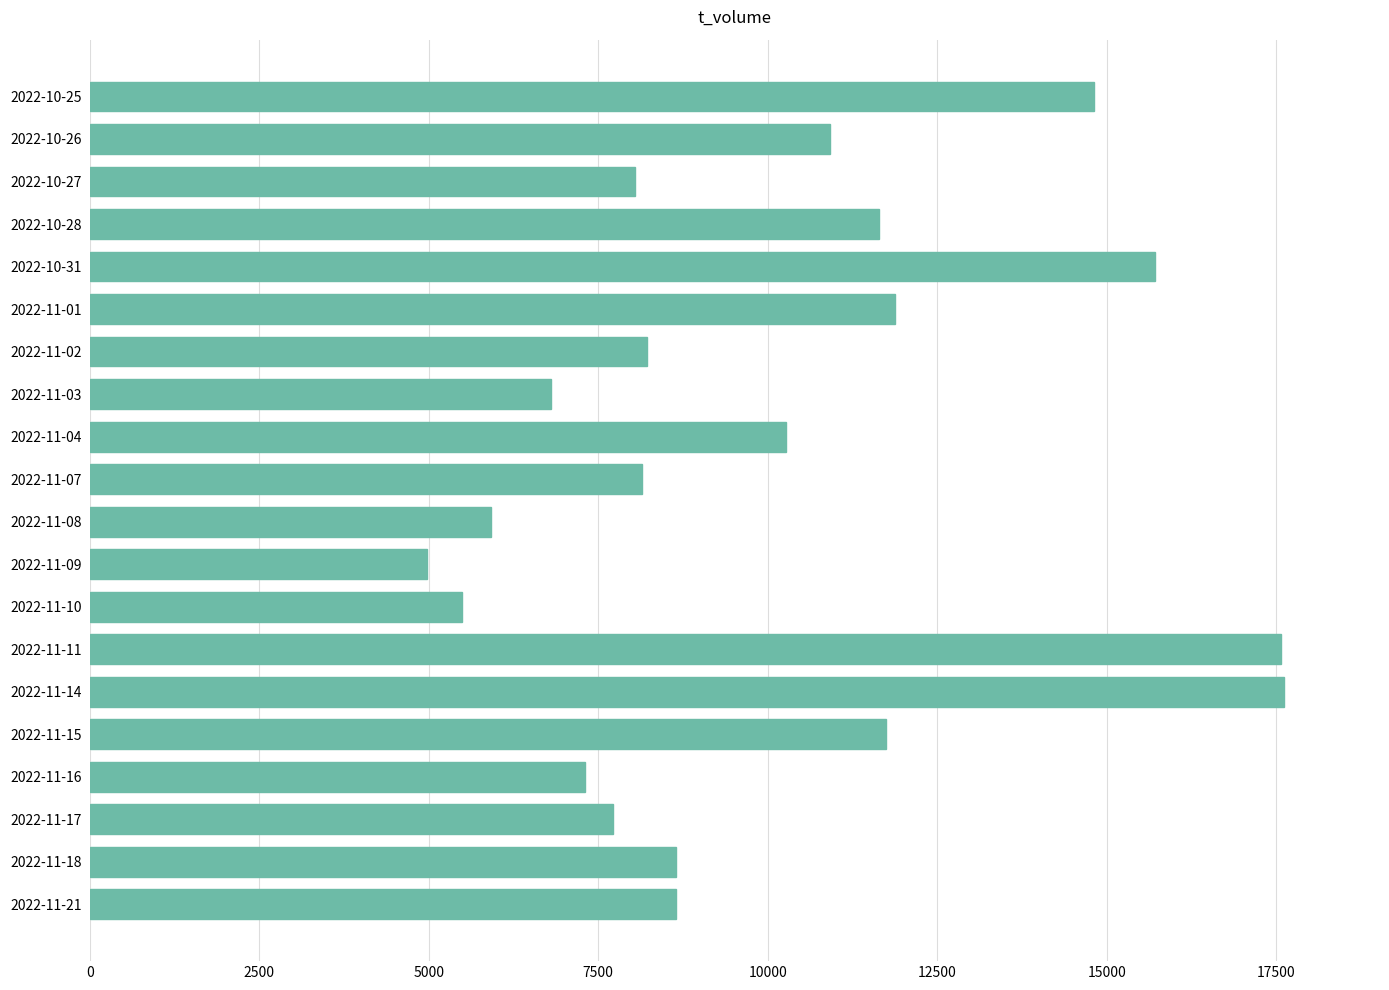

Which category has the lowest value across all series?

2022-11-09